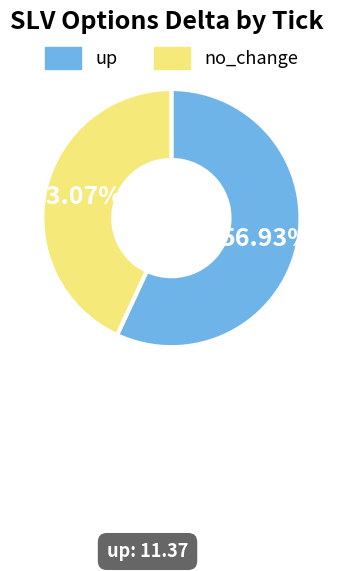

Is there any slice that represents more than half of the pie?

Yes